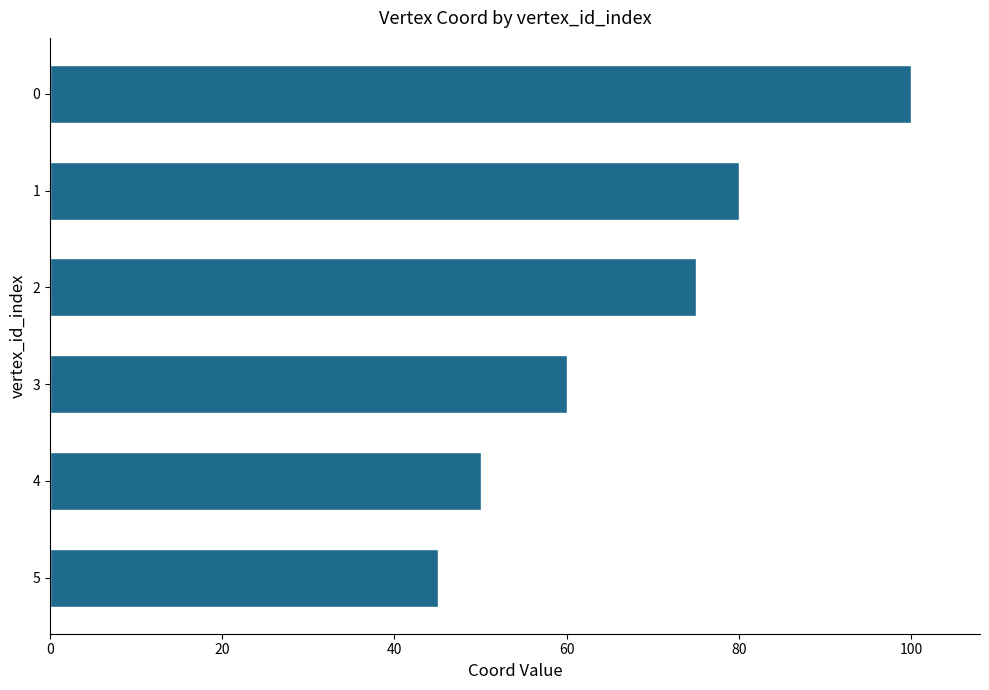

What is the difference between the maximum and minimum values?

55